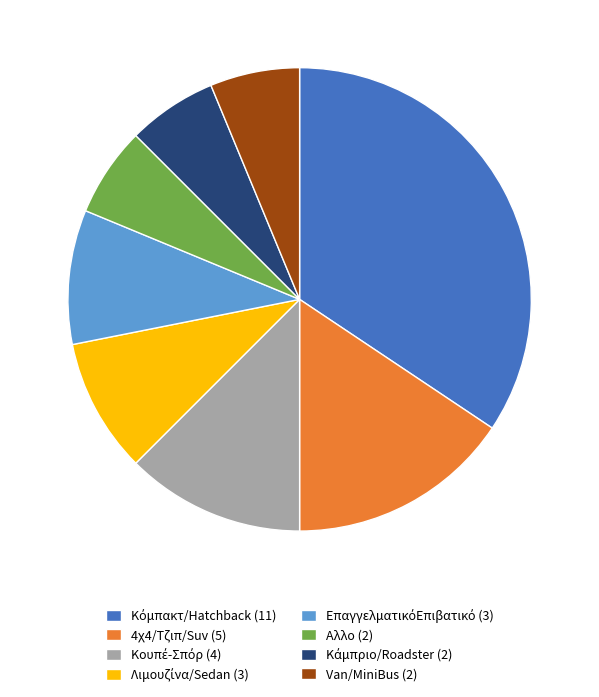

The Αλλο (2) slice represents 18% of the pie. True or false?

False